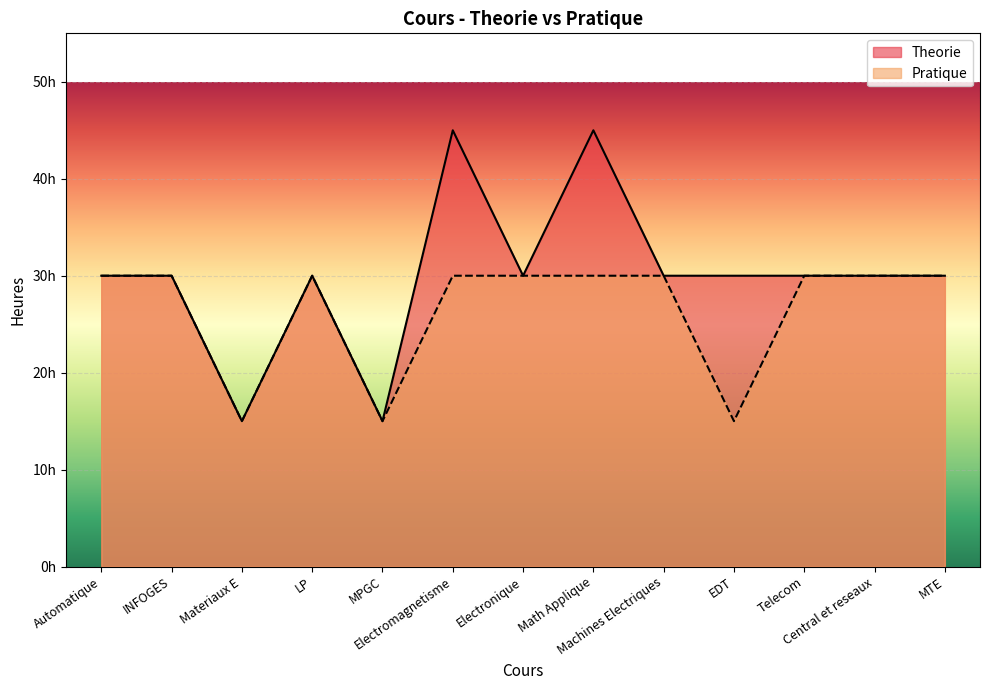

What is the difference between the maximum and minimum values in the Theorie series?

30